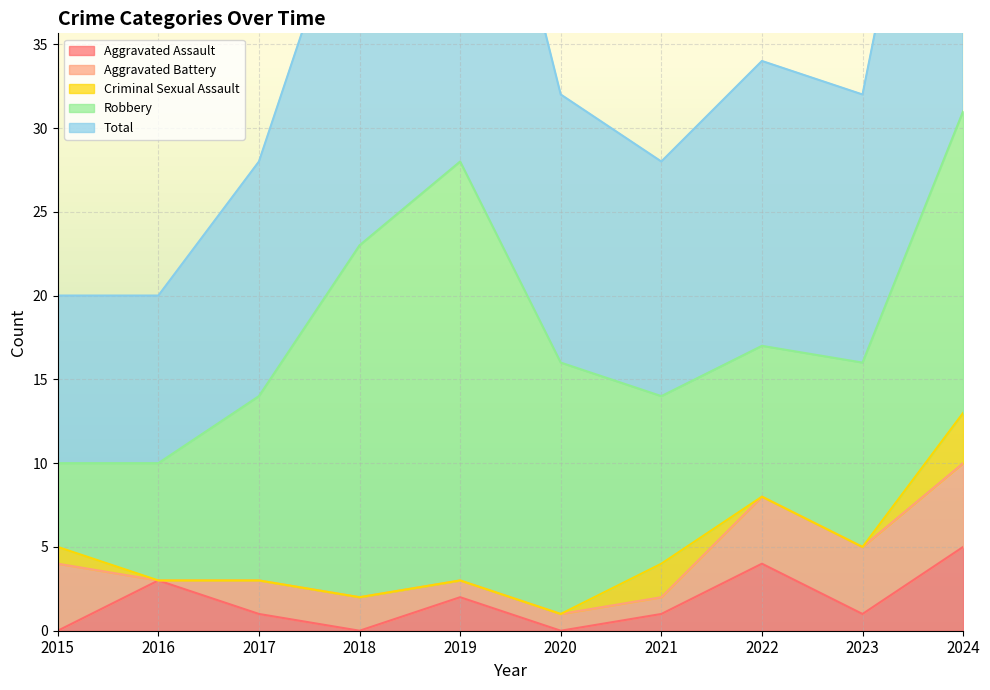

What is the maximum value shown in the chart?

31